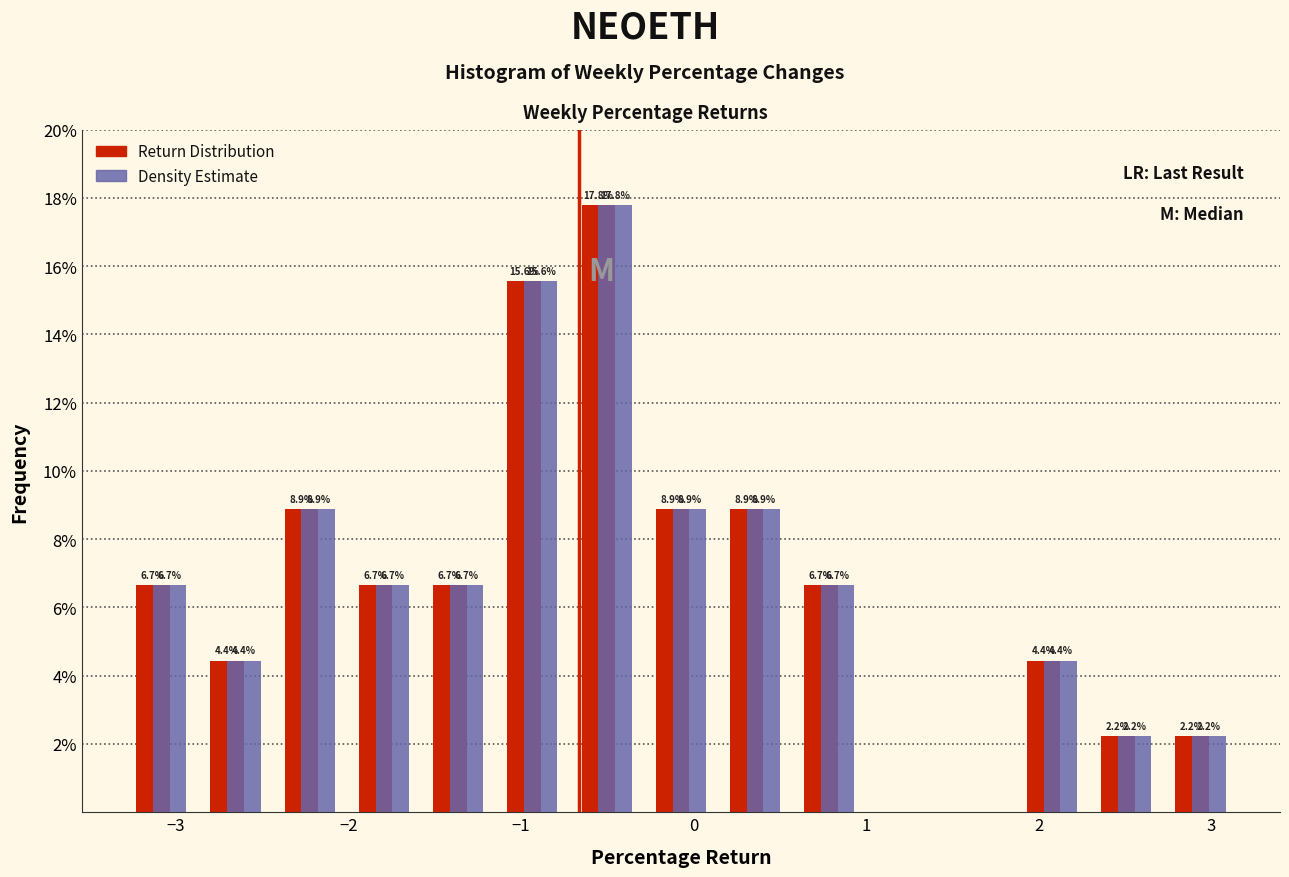

In the Return Distribution series, which range on the x-axis has the tallest bar?

-0.7 to -0.3